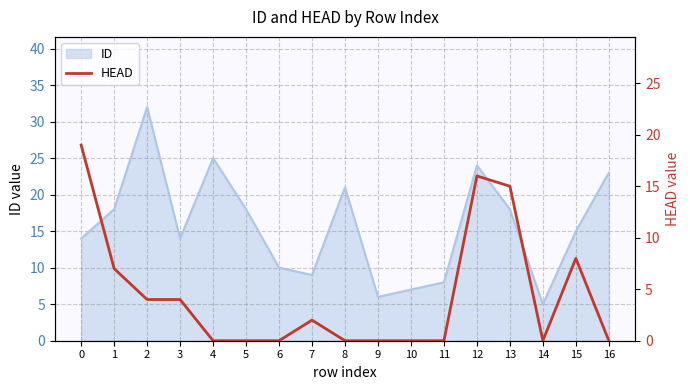

True or false: ID has a value of 10 at 9.

False